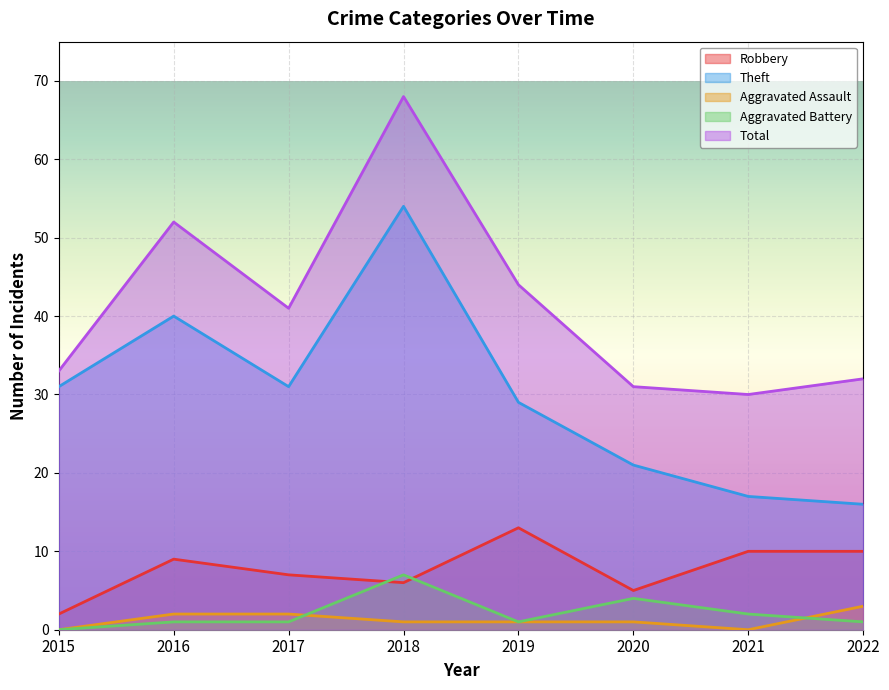

Rank the categories by Aggravated Assault value from lowest to highest.

2015, 2021, 2018, 2019, 2020, 2016, 2017, 2022